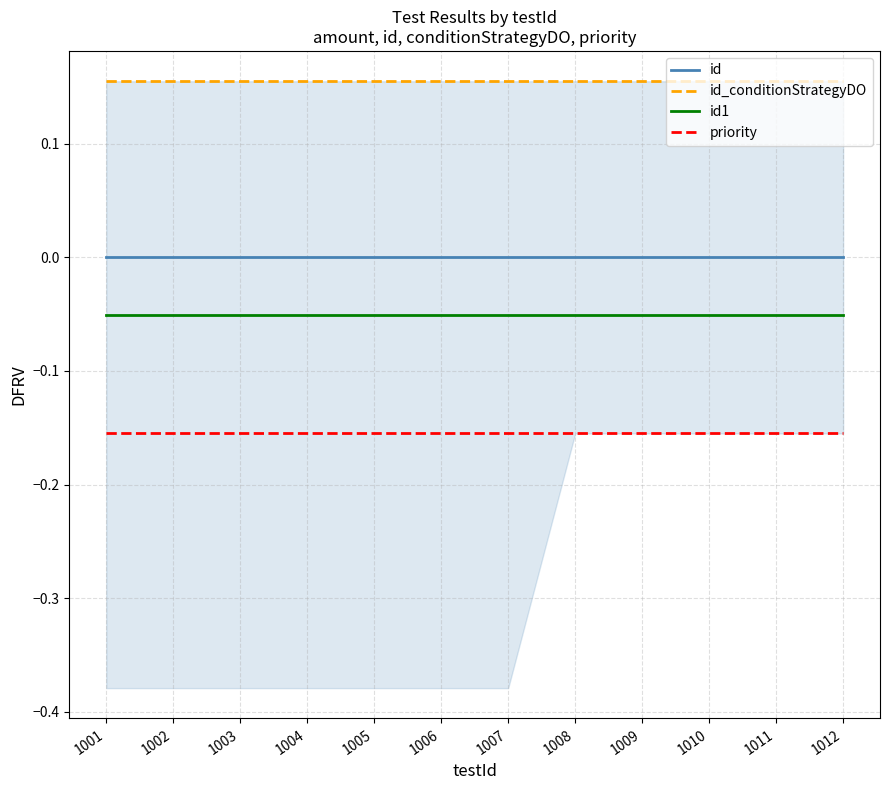

What is the spread (max minus min) of values at 1012?

0.3